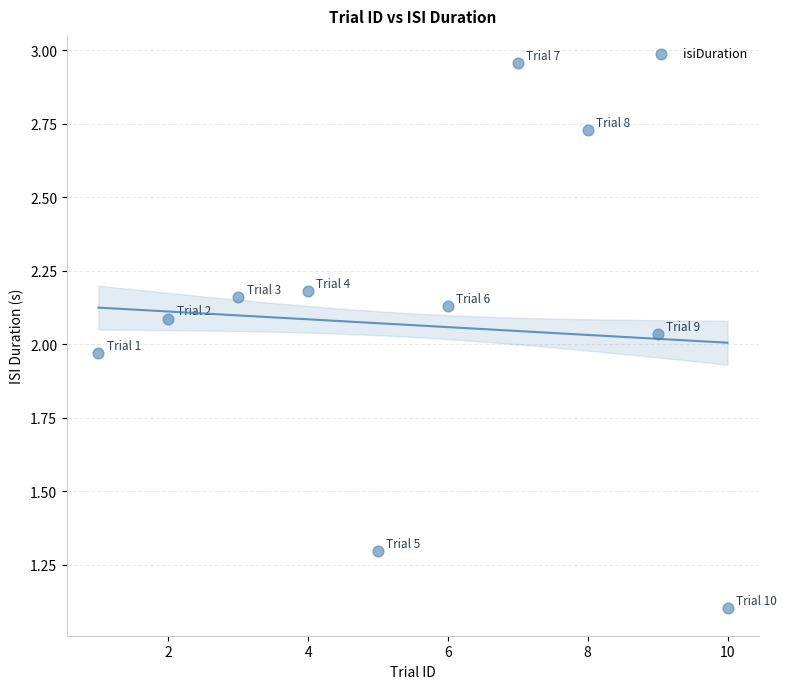

What is the range of Y values (max minus min)?

1.9